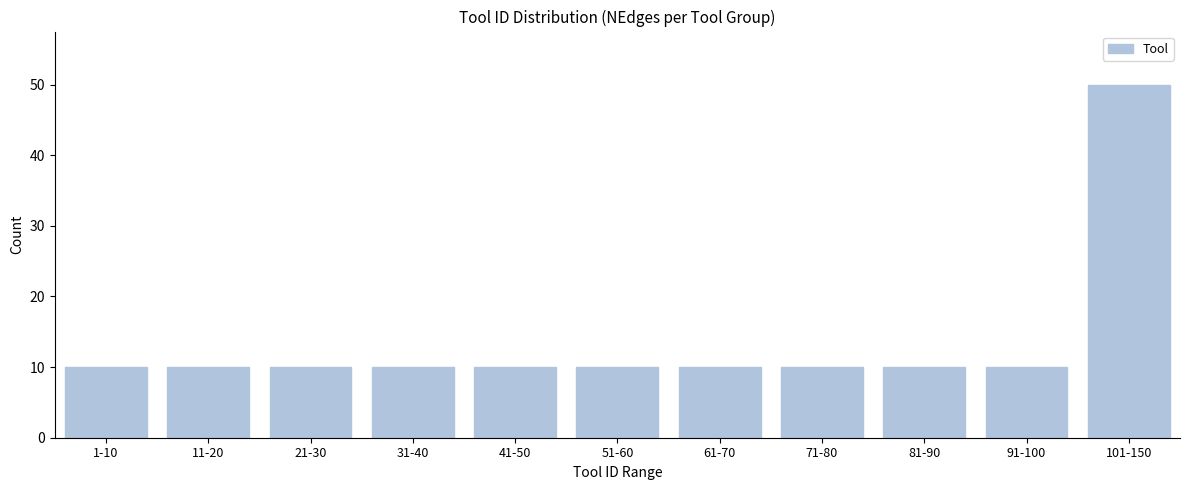

Reading left to right, transcribe all the data shown in this chart.

10	10	10	10	10	10	10	10	10	10	50